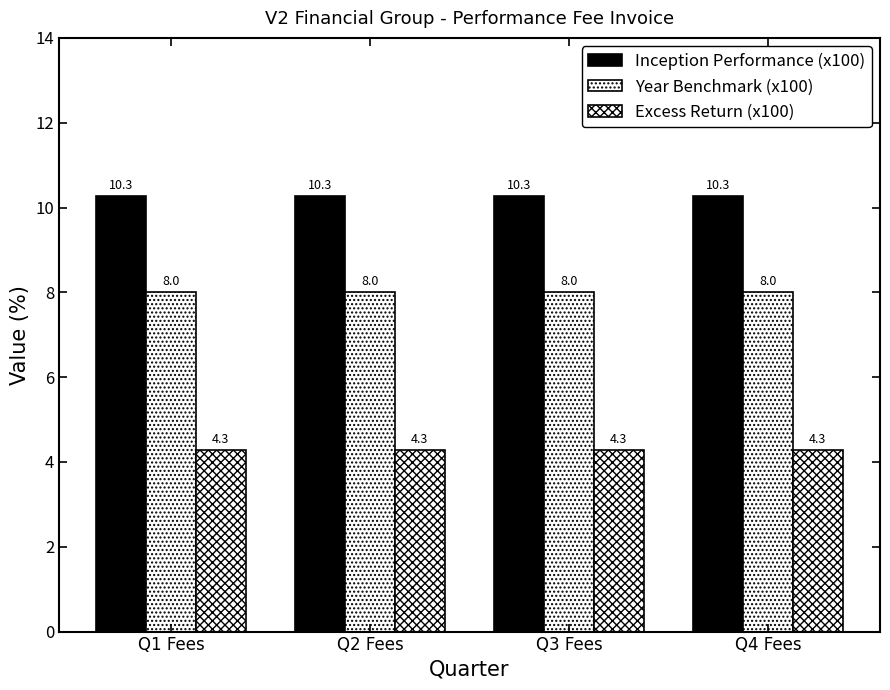

What is the value of the Inception Performance (x100) bar at the 2nd from the left?

10.3